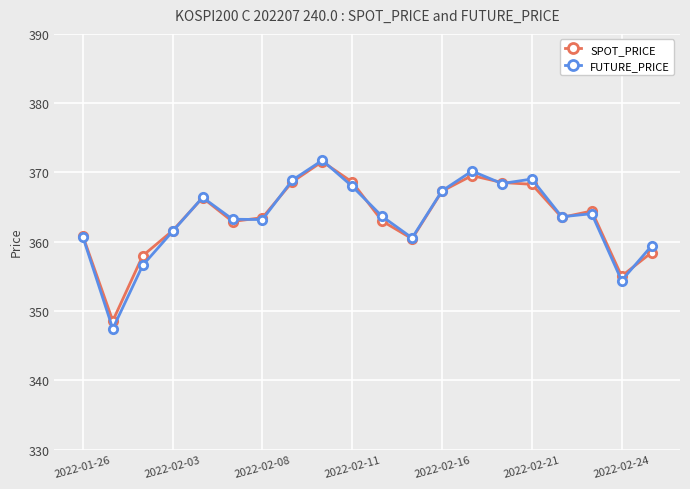

What is the value of the SPOT_PRICE point at the 3rd from the left?

358.0